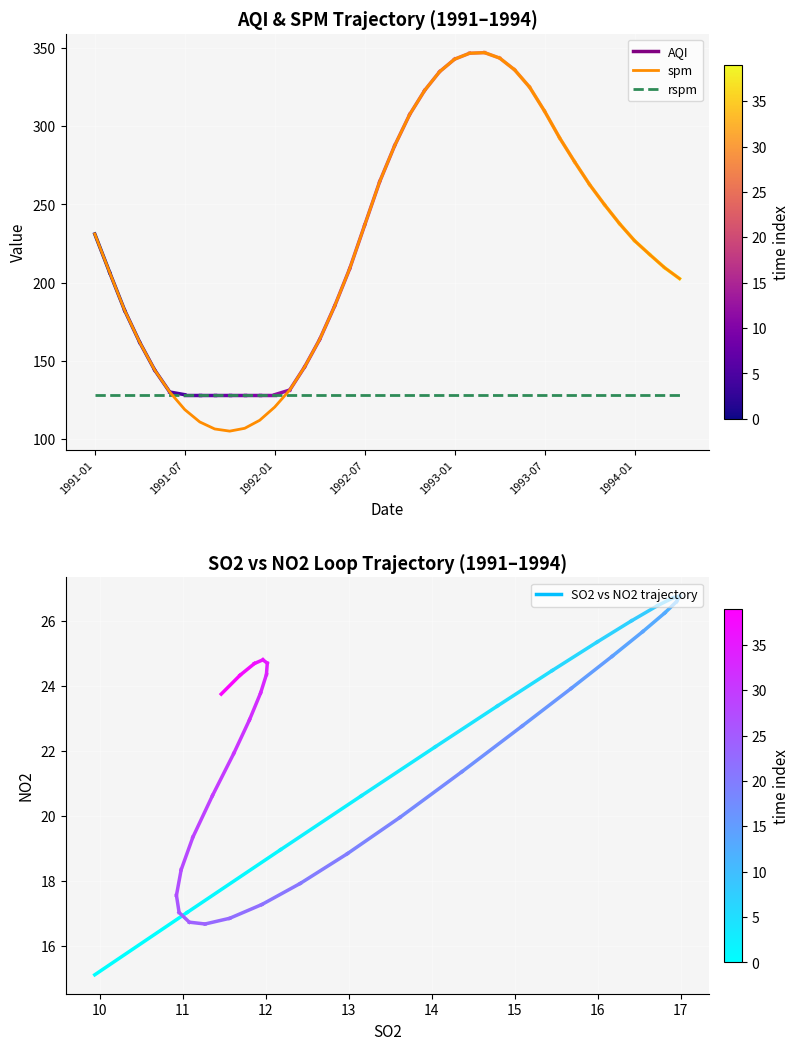

Which series ends up on top after the final intersection of rspm and spm?

spm